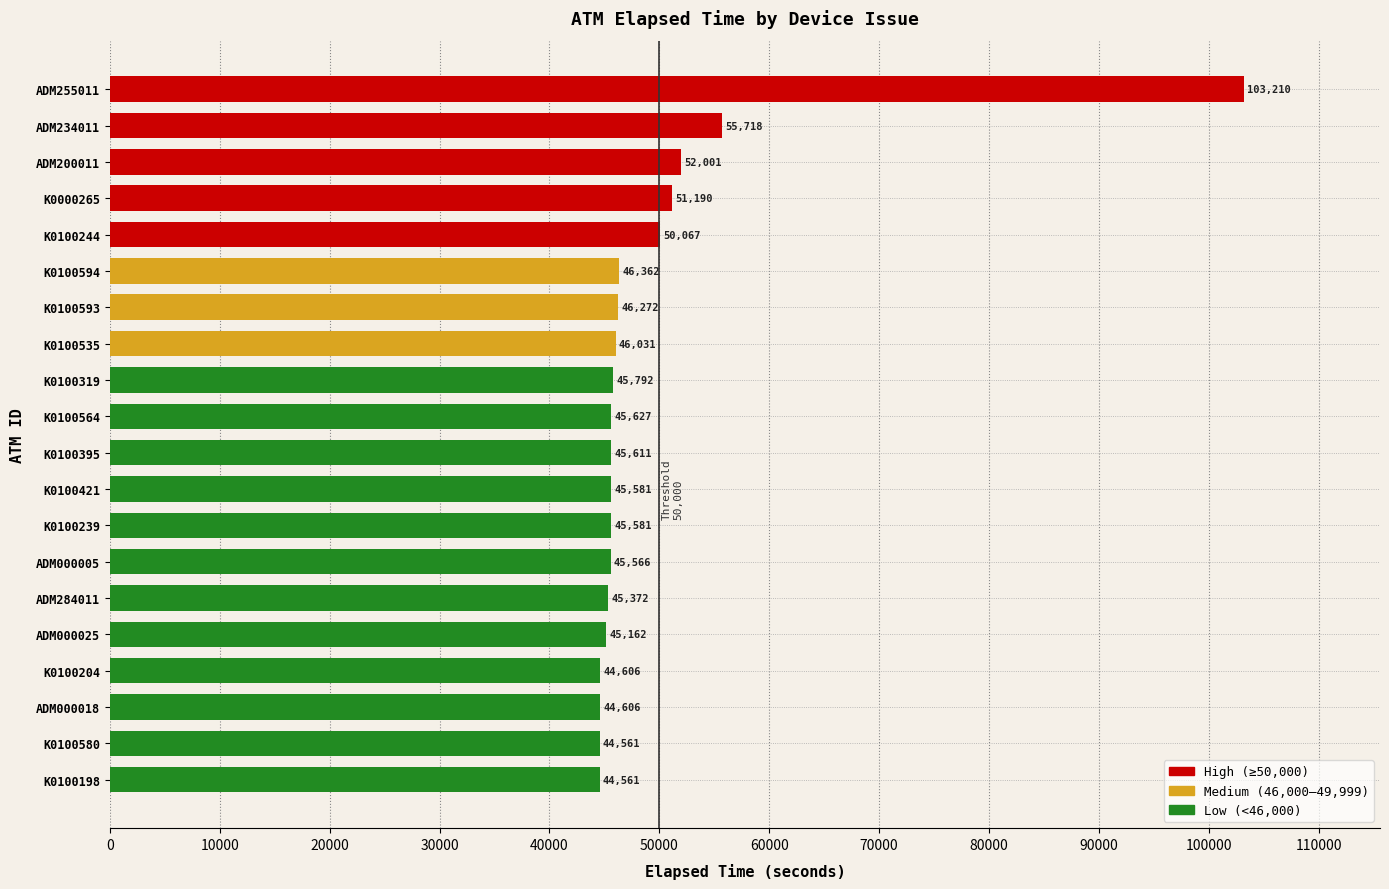

True or false: the data shows 44561 at K0100580.

True